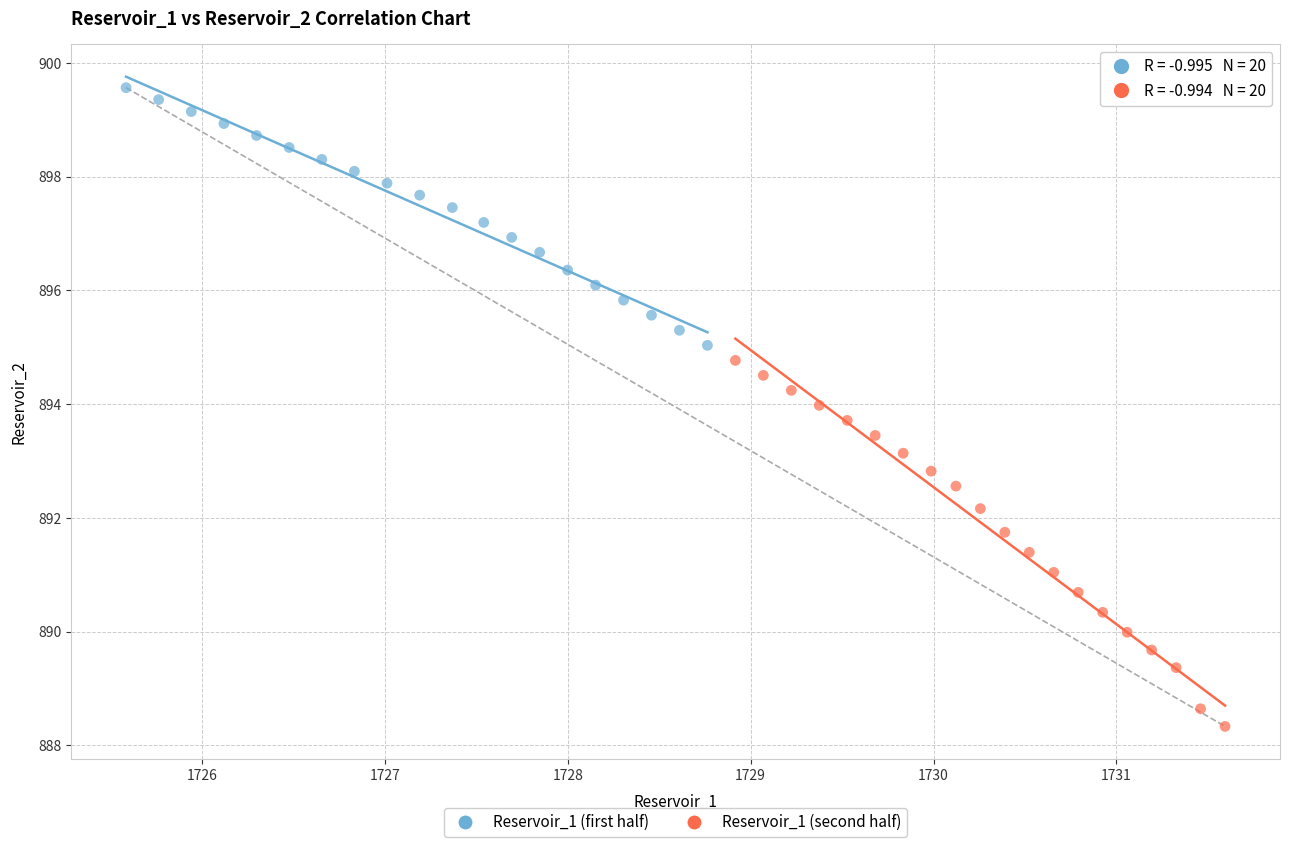

Which series has the largest Y range (max minus min)?

Reservoir_1 (second half)